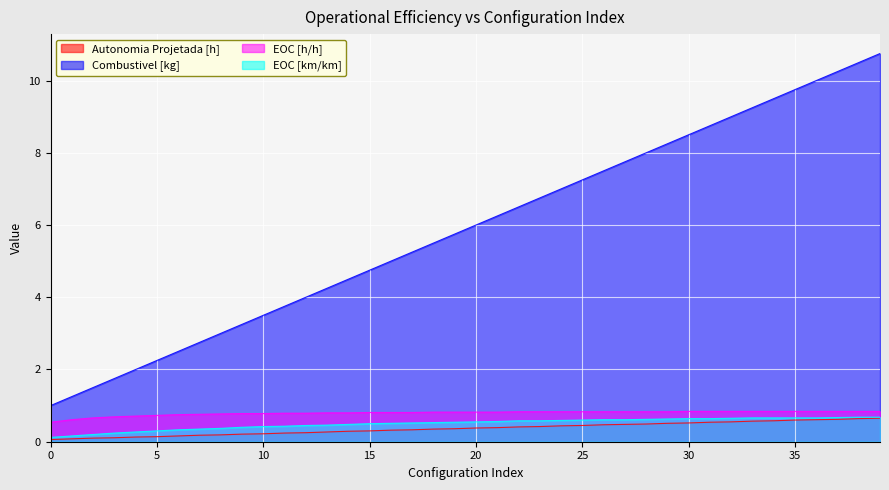

Rank the series by their maximum value, from highest to lowest.

Combustivel [kg], EOC [h/h], EOC [km/km], Autonomia Projetada [h]